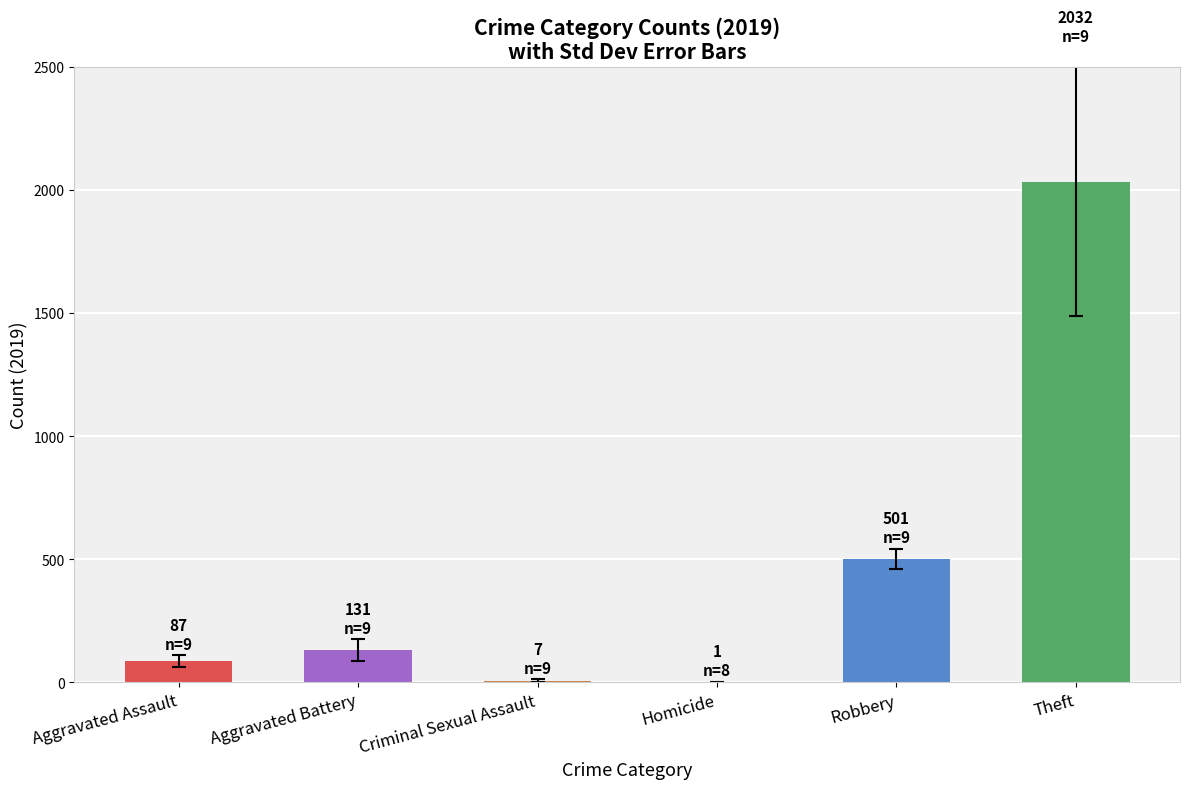

The chart shows a value of 131 at Aggravated Battery. True or false?

True